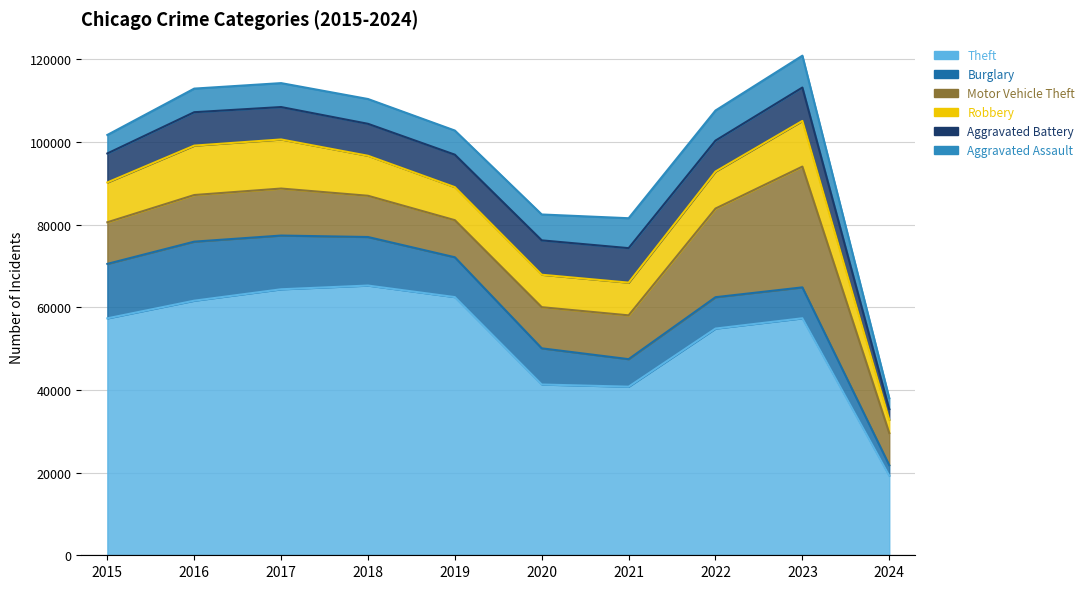

Which series has the largest total across all categories?

Theft